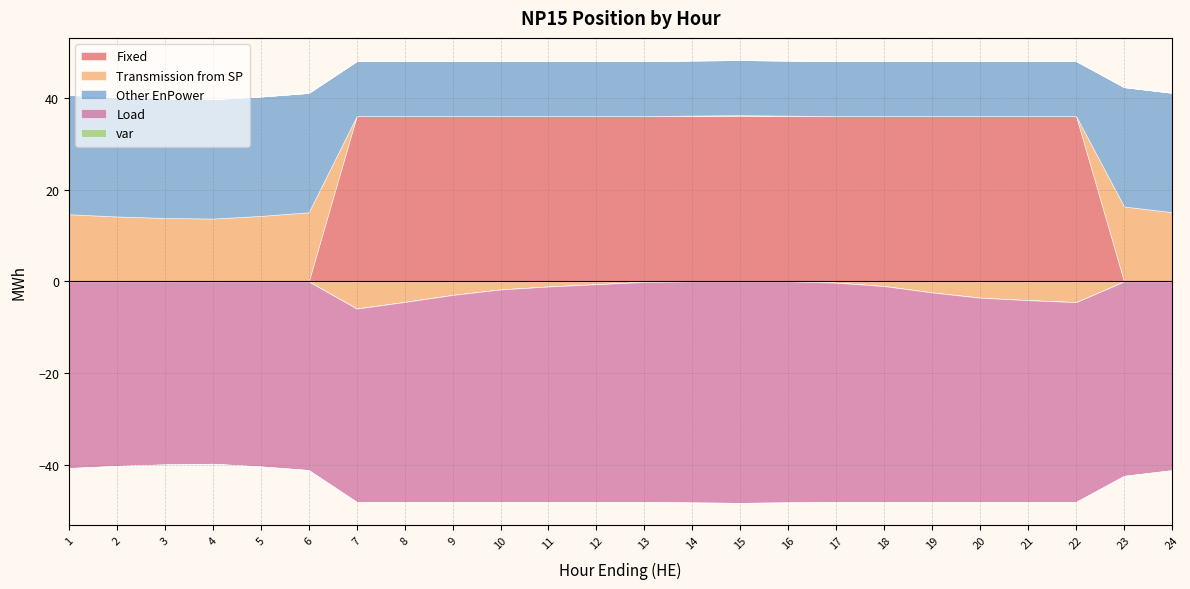

Which series has the widest spread of values?

Fixed